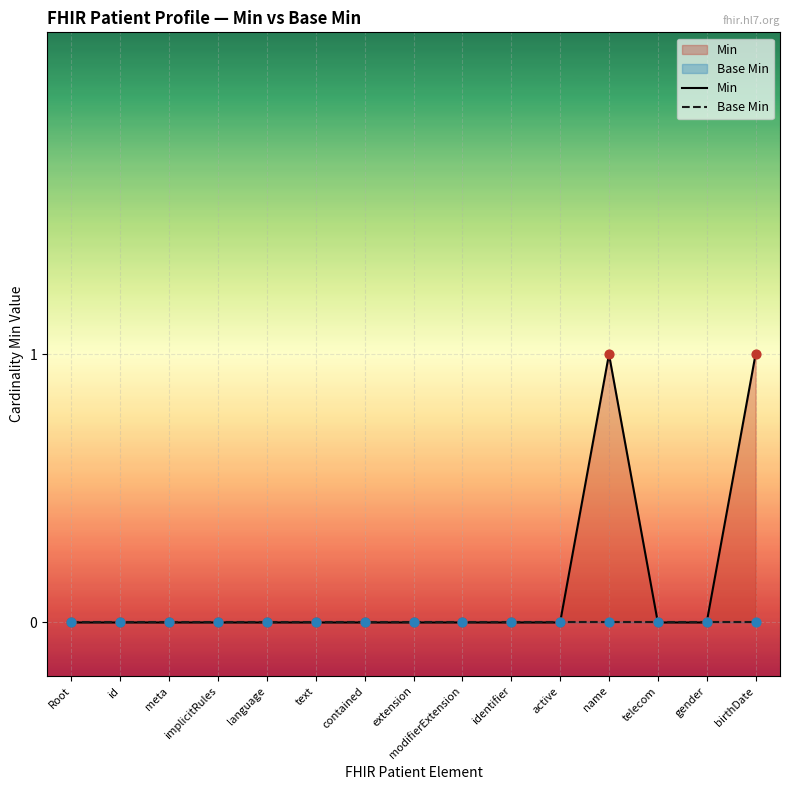

Is the value of Min at language greater than the value of Base Min at implicitRules?

No